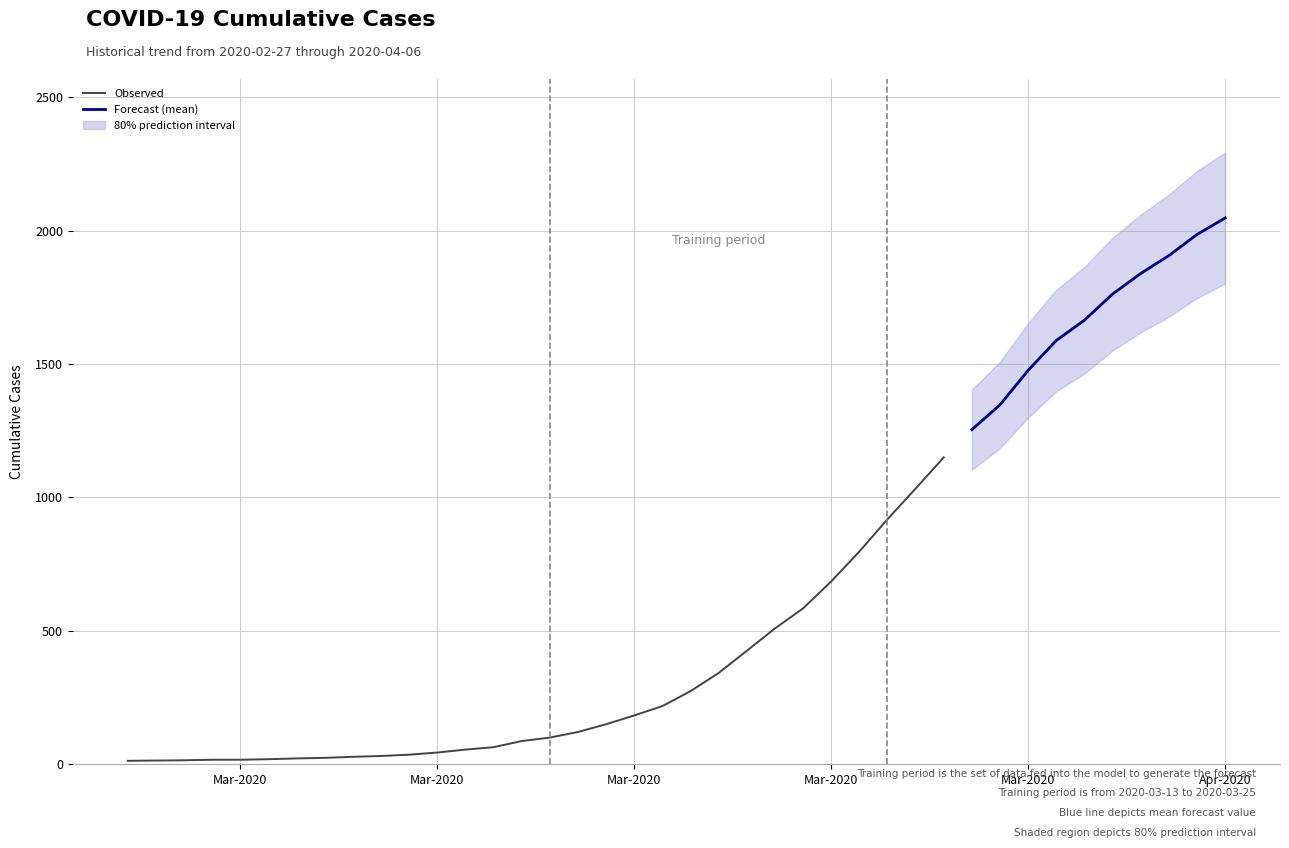

Rank the categories by value from highest to lowest.

2020-04-06, 2020-04-05, 2020-04-04, 2020-04-03, 2020-04-02, 2020-04-01, 2020-03-31, 2020-03-30, 2020-03-29, 2020-03-28, 2020-03-27, 2020-03-26, 2020-03-25, 2020-03-24, 2020-03-23, 2020-03-22, 2020-03-21, 2020-03-20, 2020-03-19, 2020-03-18, 2020-03-17, 2020-03-16, 2020-03-15, 2020-03-14, 2020-03-13, 2020-03-12, 2020-03-11, 2020-03-10, 2020-03-09, 2020-03-08, 2020-03-07, 2020-03-06, 2020-03-05, 2020-03-04, 2020-03-03, 2020-03-01, 2020-03-02, 2020-02-29, 2020-02-28, 2020-02-27